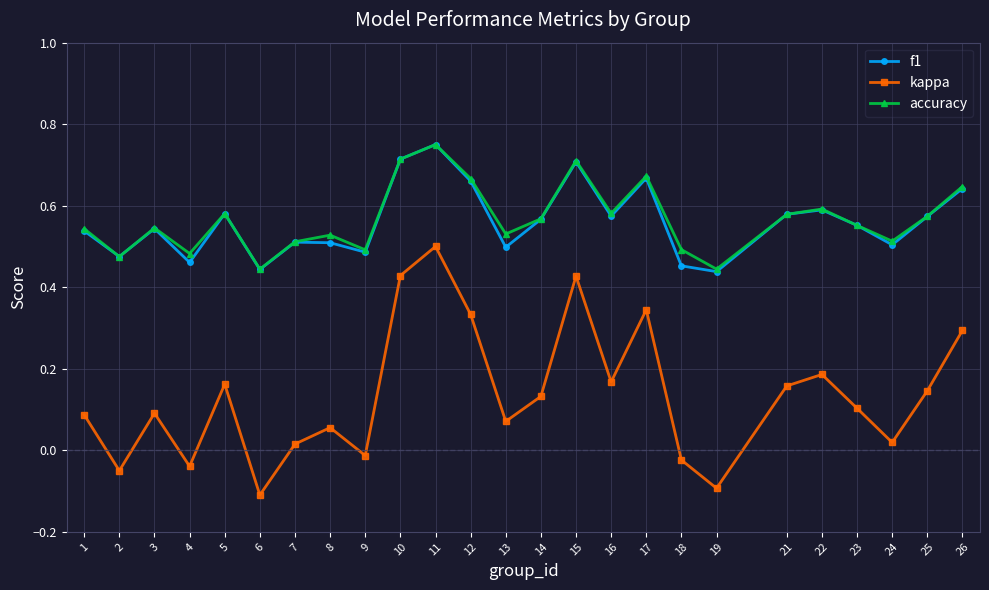

At which category is the sum across all series the highest?

11